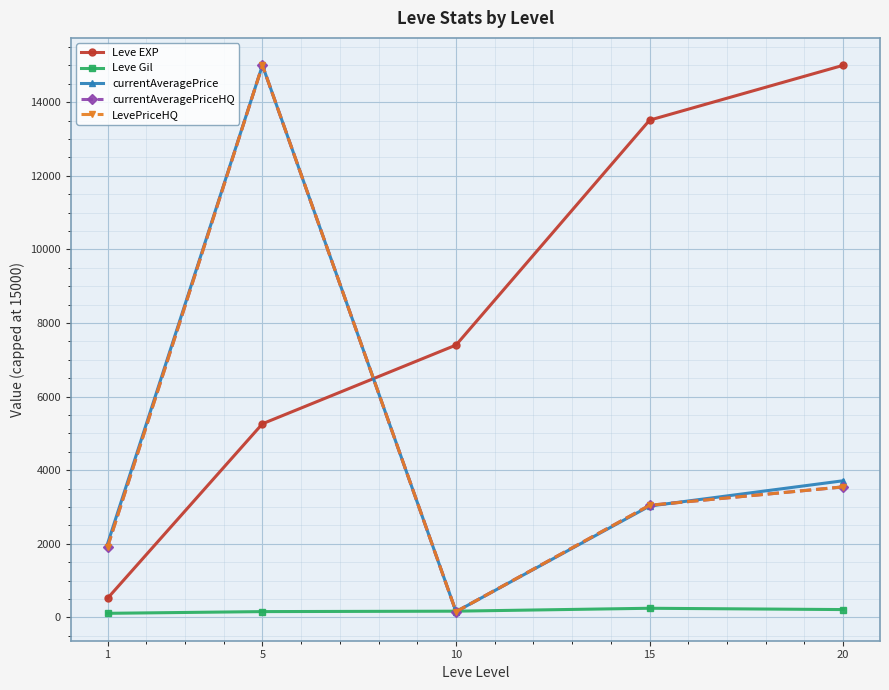

Where is the first local minimum for currentAveragePriceHQ?

10